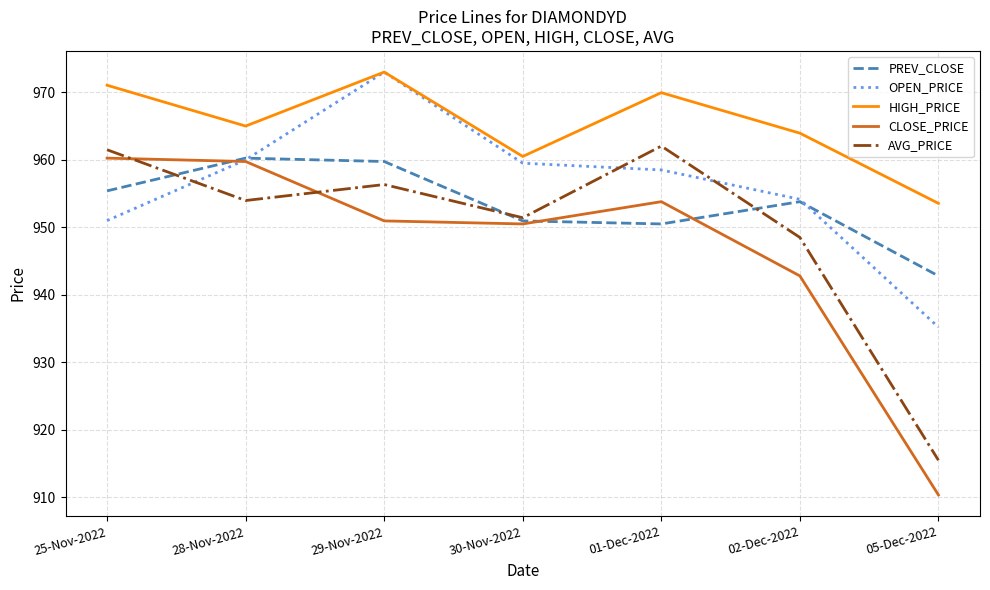

Where is the first local maximum for HIGH_PRICE?

29-Nov-2022